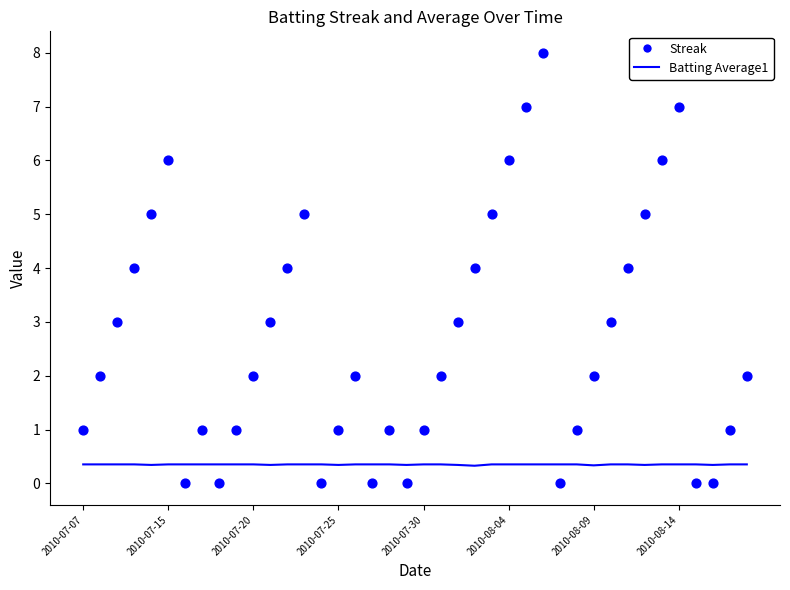

At which category is the sum across all series the highest?

27